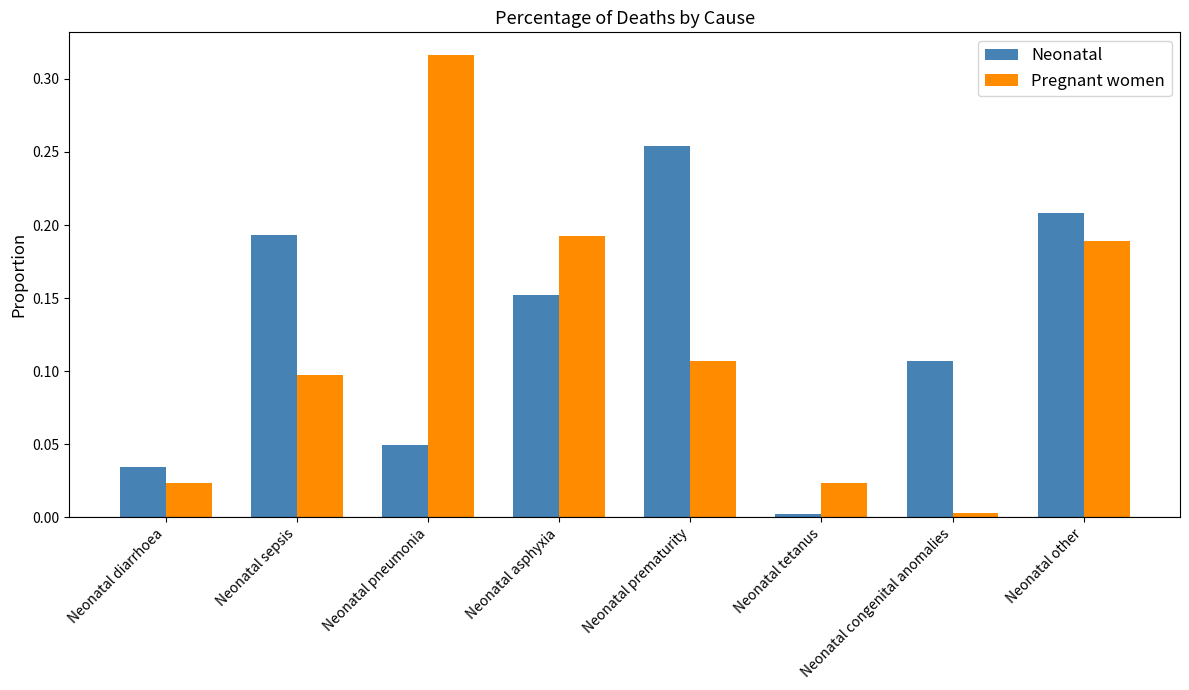

Rank the series by their maximum value, from highest to lowest.

Pregnant women, Neonatal